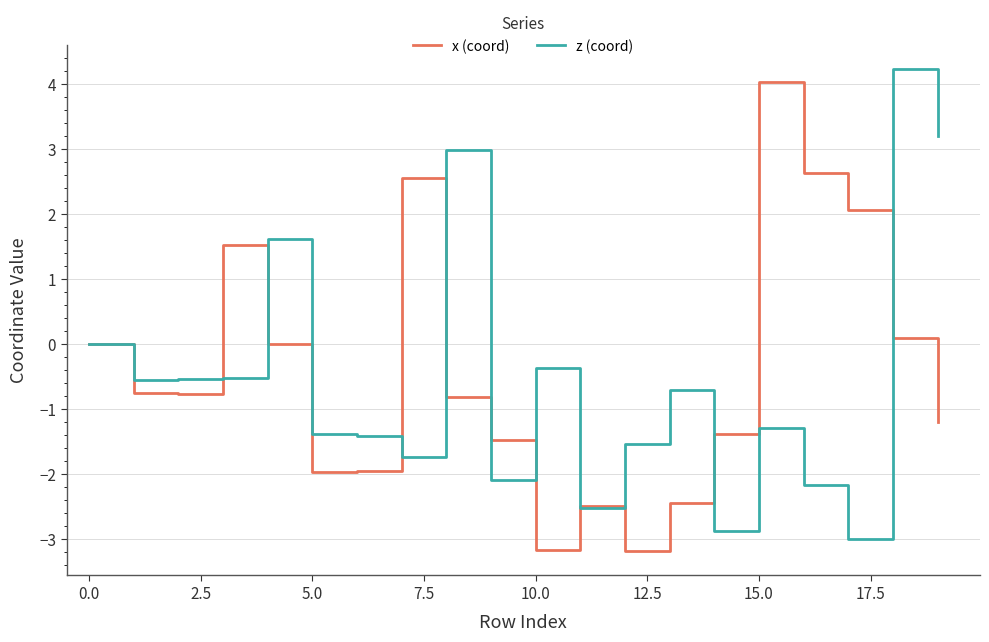

What is the greatest value displayed?

4.2